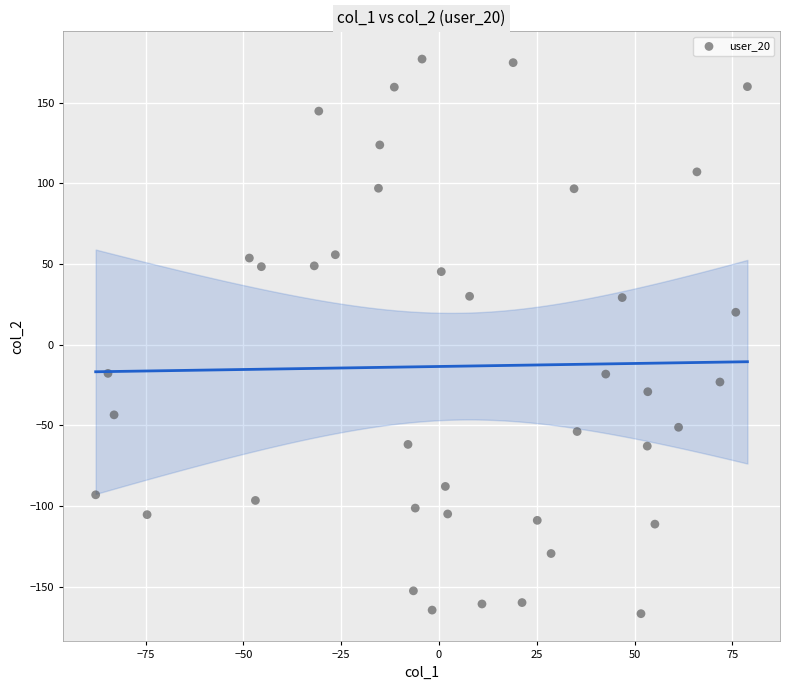

What Y value in the scatter plot is closest to 5?

20.1